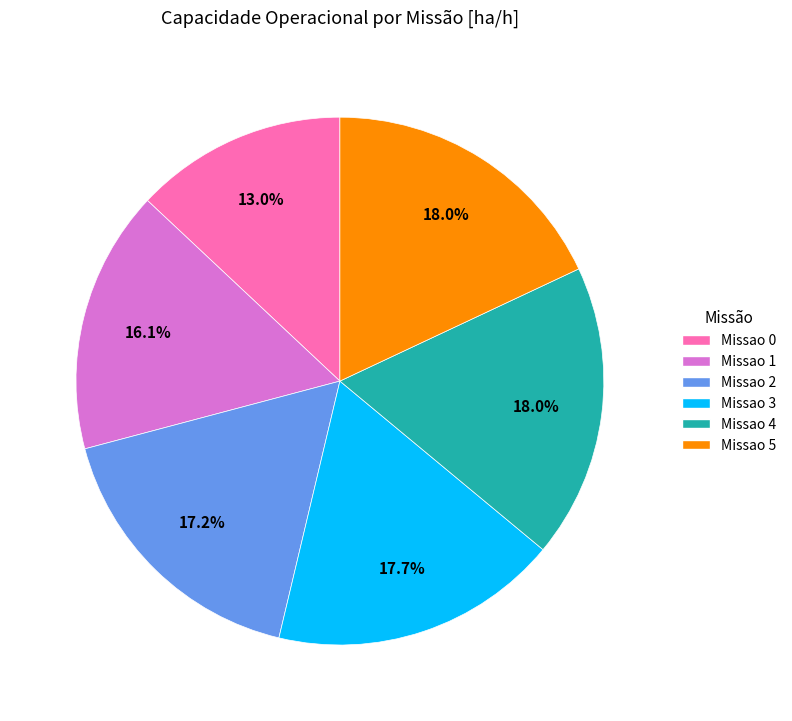

What portion of the pie excludes Missao 1?

83.9%